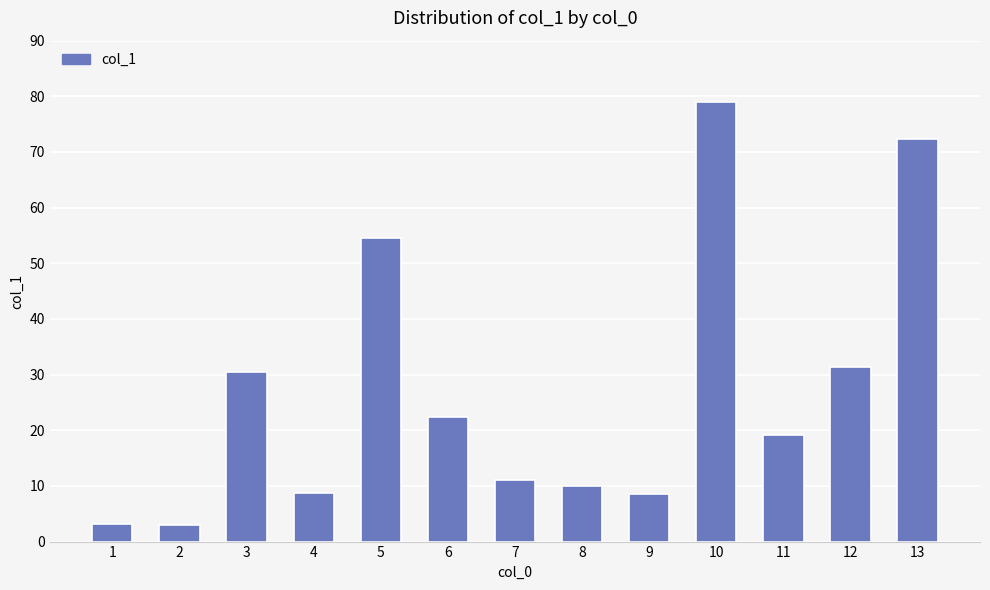

The value at 13 is 72.3. True or false?

True